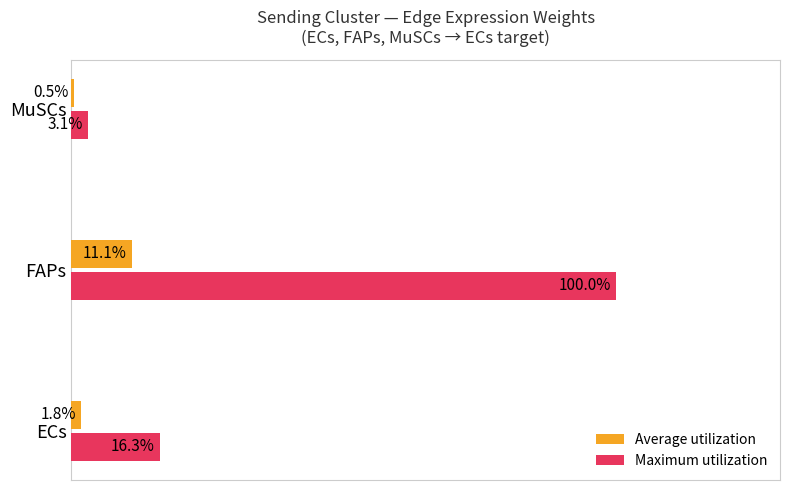

At which label does Average utilization reach its minimum?

MuSCs